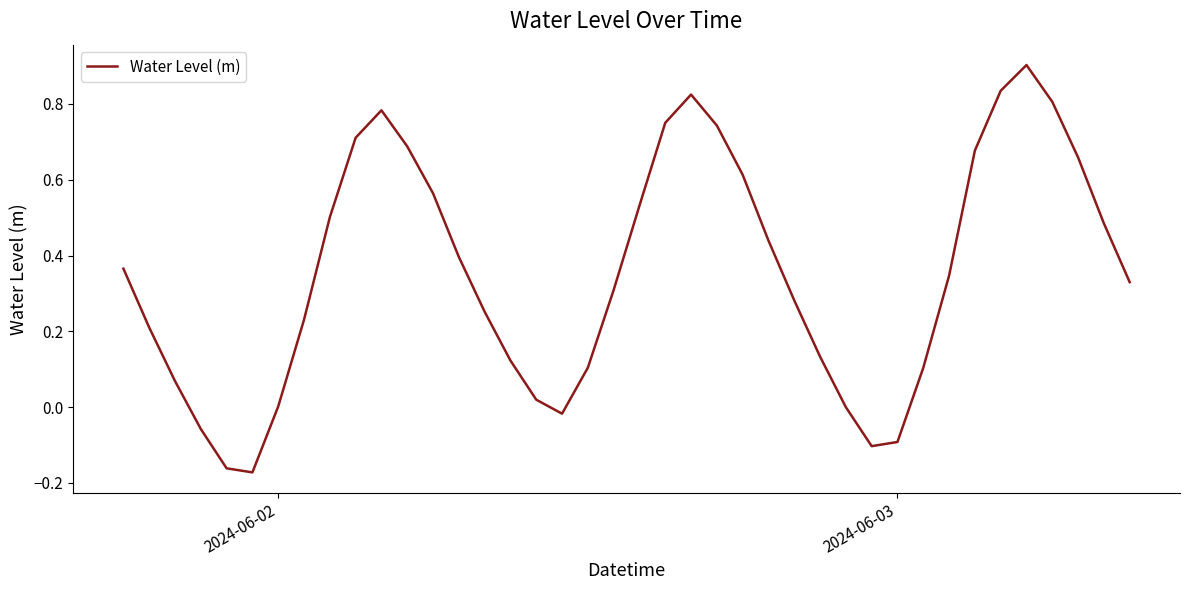

What is the maximum value shown in the chart?

0.9